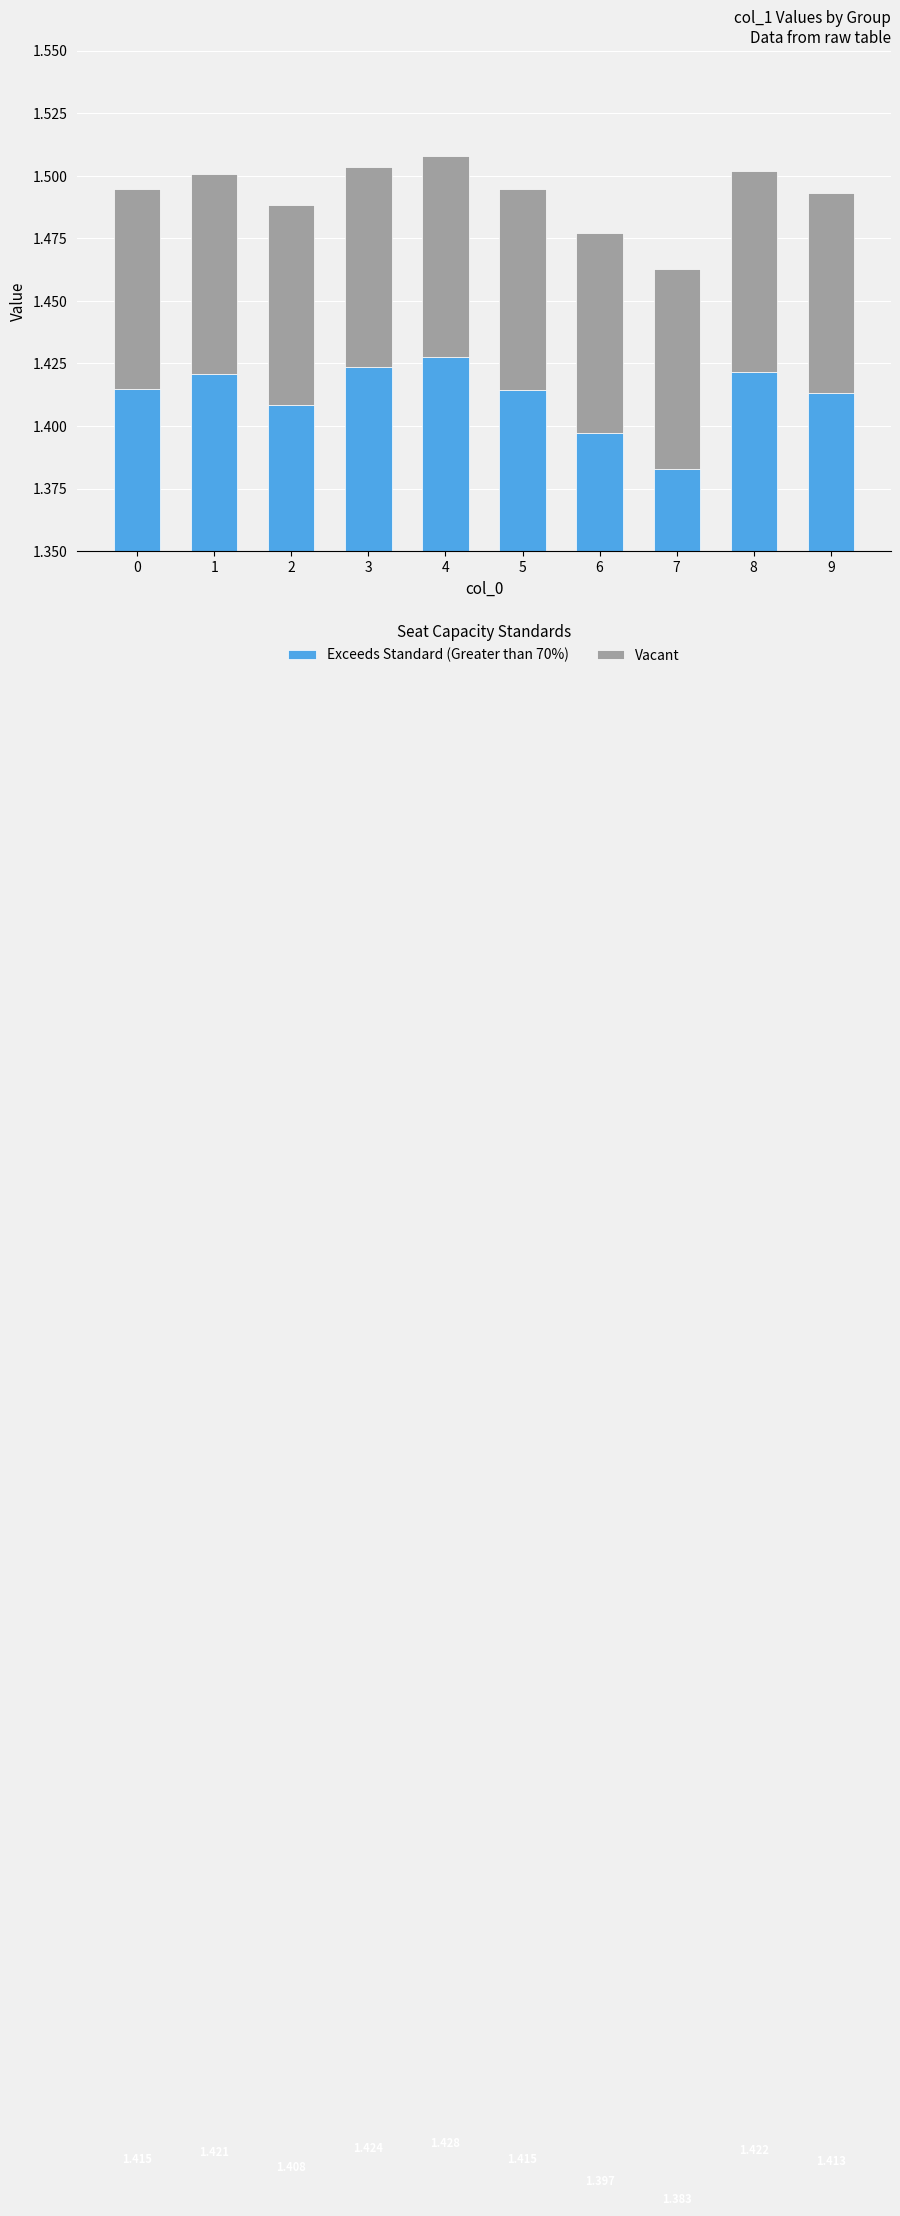

What is the spread (max minus min) of values at 8?

1.3